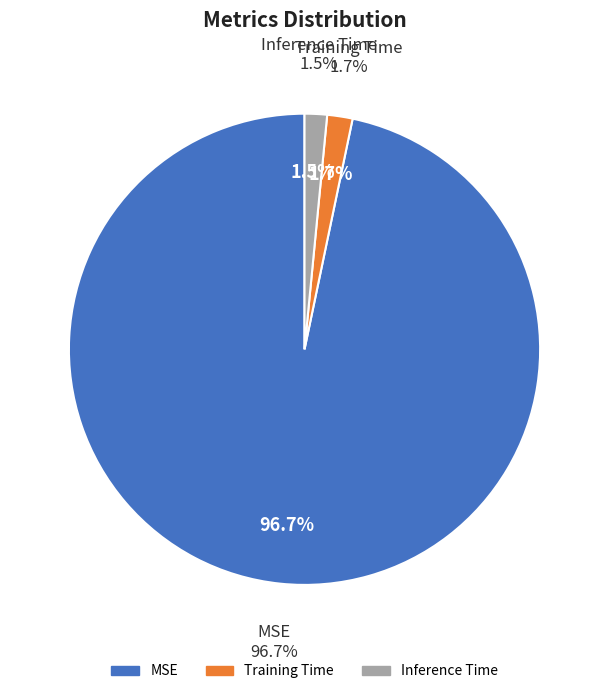

Does Inference Time represent more than half of the total?

No